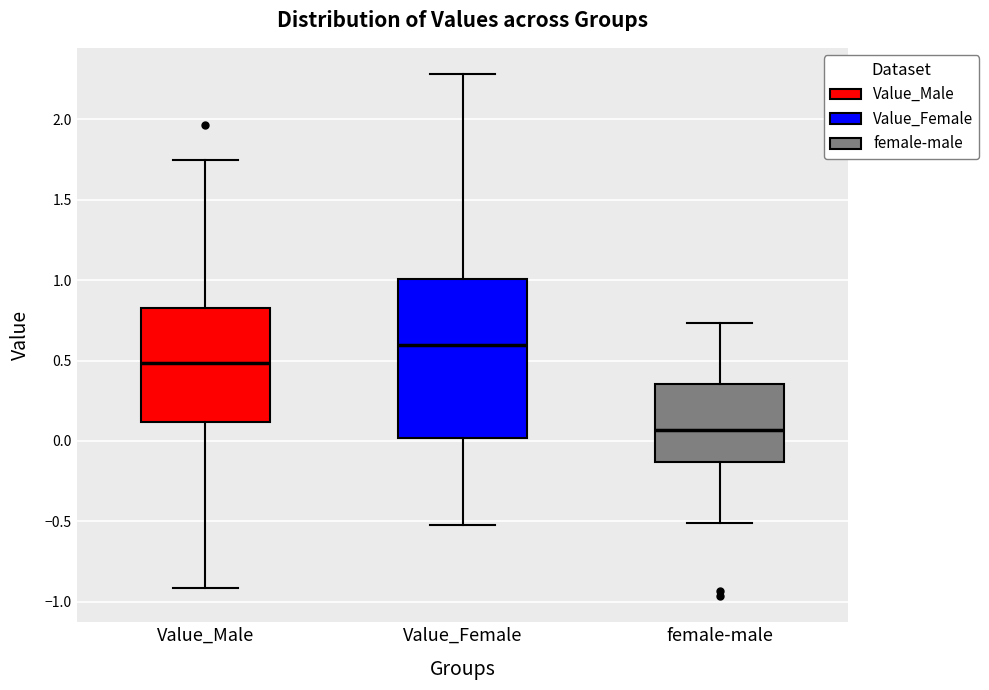

Reading left to right, transcribe this box plot: for each box, give where its median line is, the range the box spans, and where its two whiskers end, as read against the y-axis. The values are not printed on the chart, so give them approximately, as read against the axis.

Value_Male: median 0.50, box 0.10 to 0.85, whiskers -0.90 to 1.75
Value_Female: median 0.60, box 0.00 to 1.00, whiskers -0.50 to 2.30
female-male: median 0.05, box -0.15 to 0.35, whiskers -0.50 to 0.75